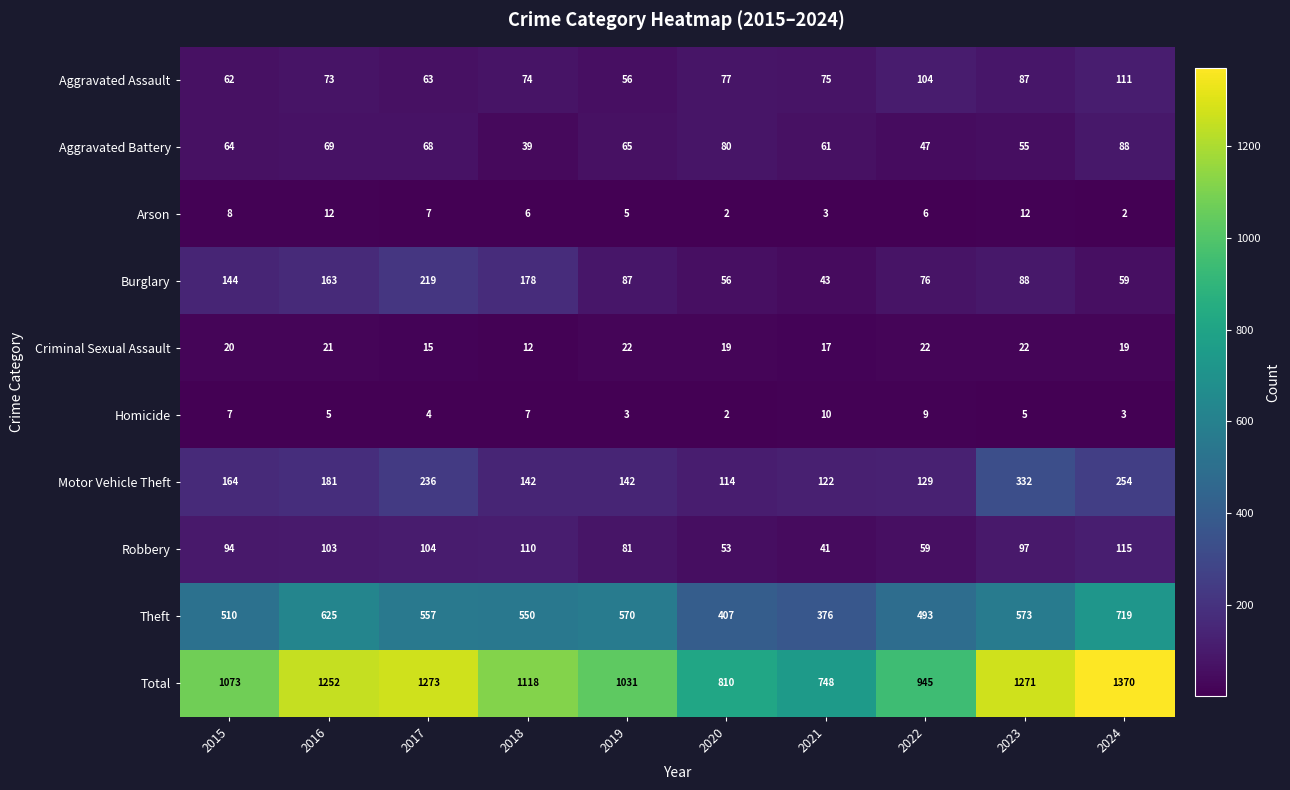

What is the difference between the Arson values at 2019 and 2023?

7